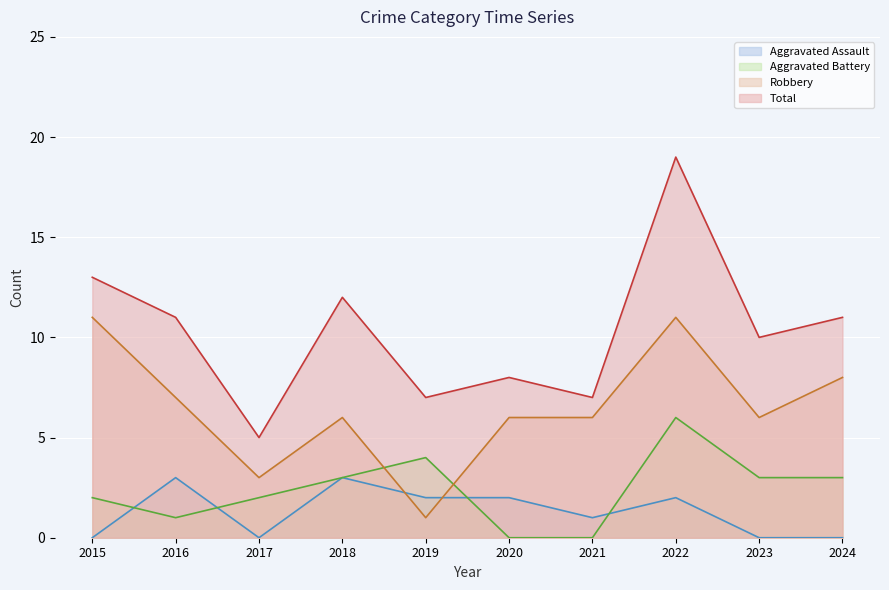

What is the spread (max minus min) of values at 2024?

11